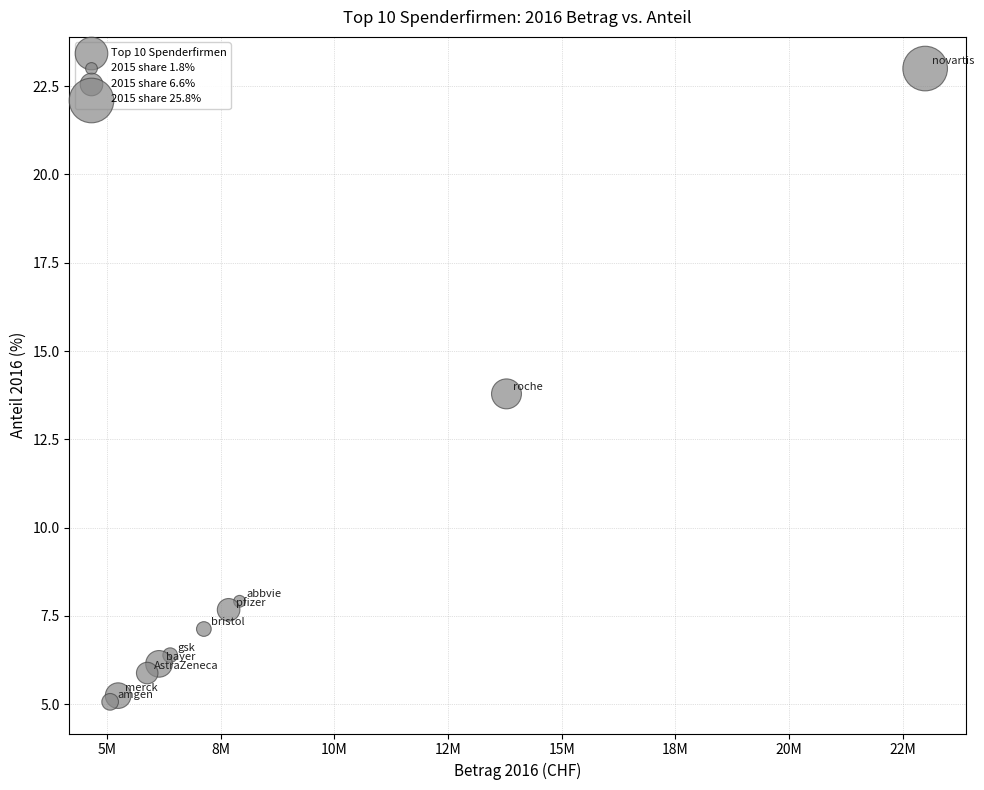

What Y value in the scatter plot is closest to 14?

13.8